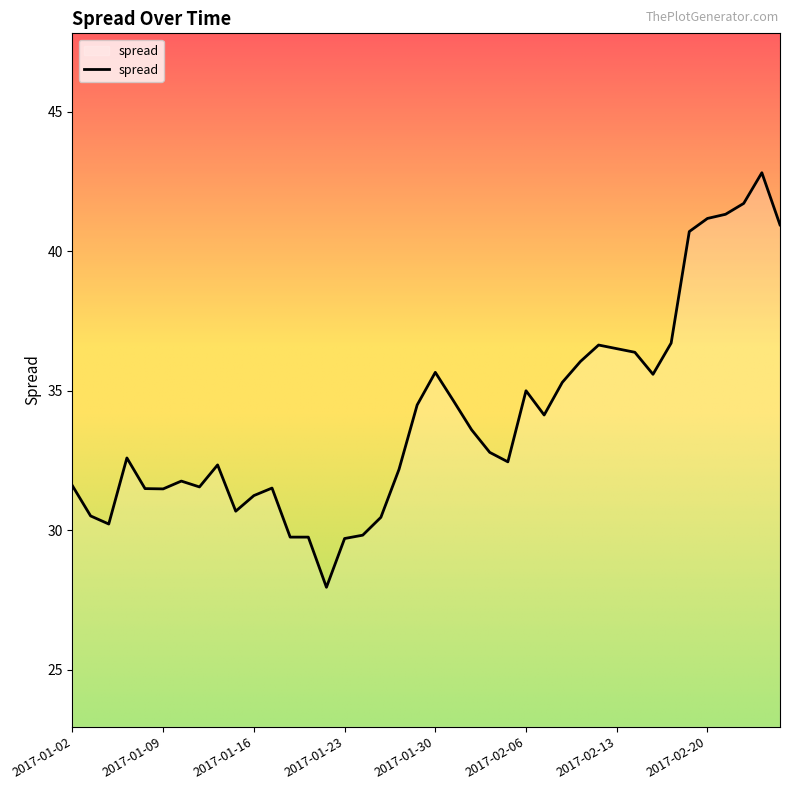

What is the maximum value shown in the chart?

42.8